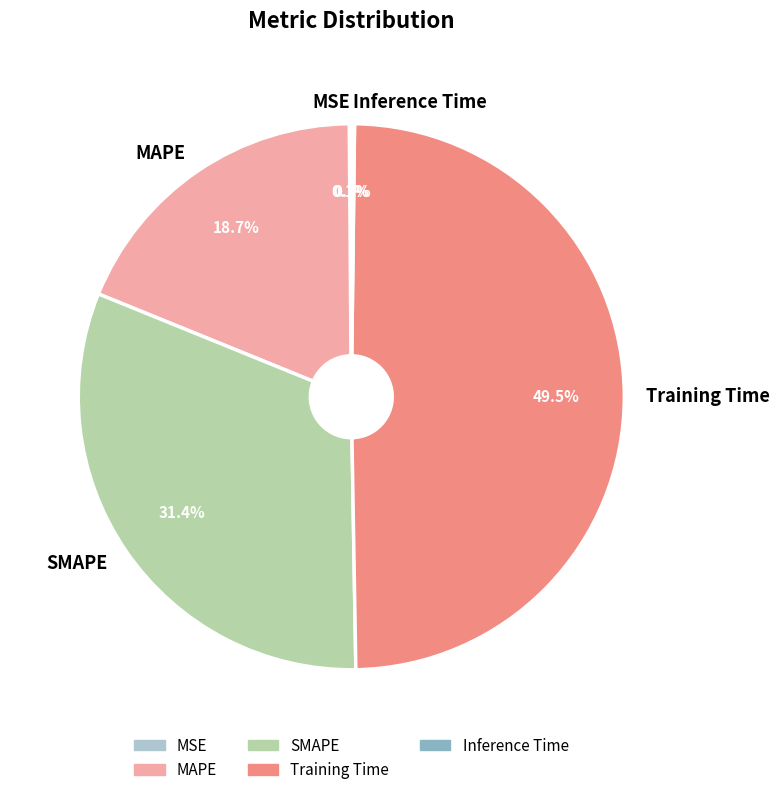

To the nearest percent, what is the average slice percentage?

20%